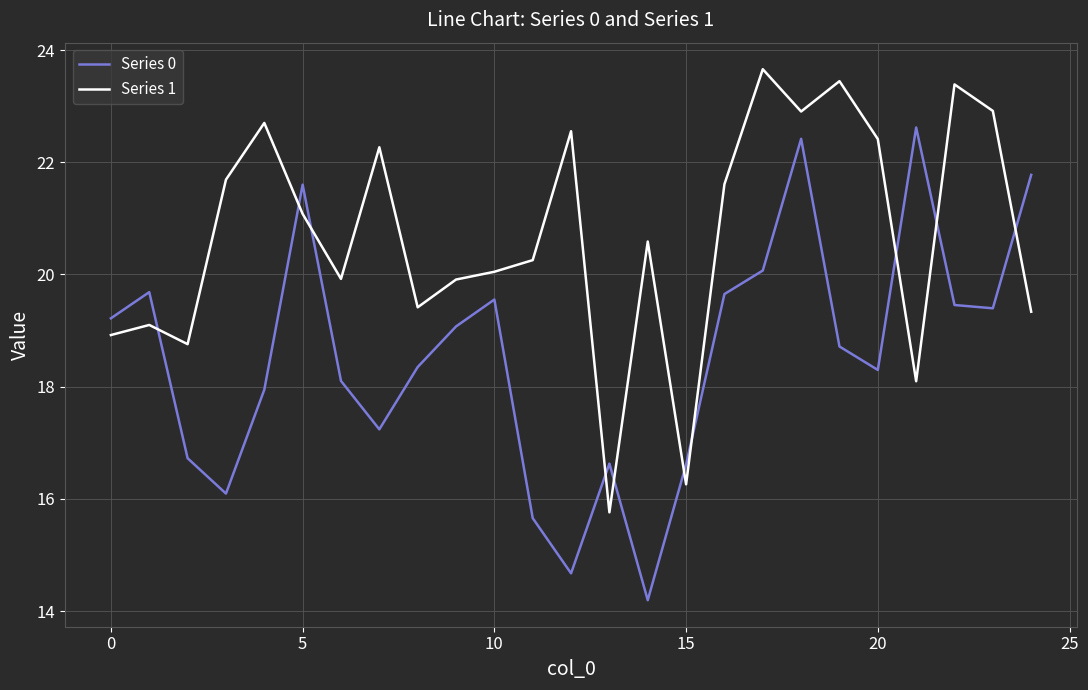

How many intersections are there between Series 1 and Series 0?

10